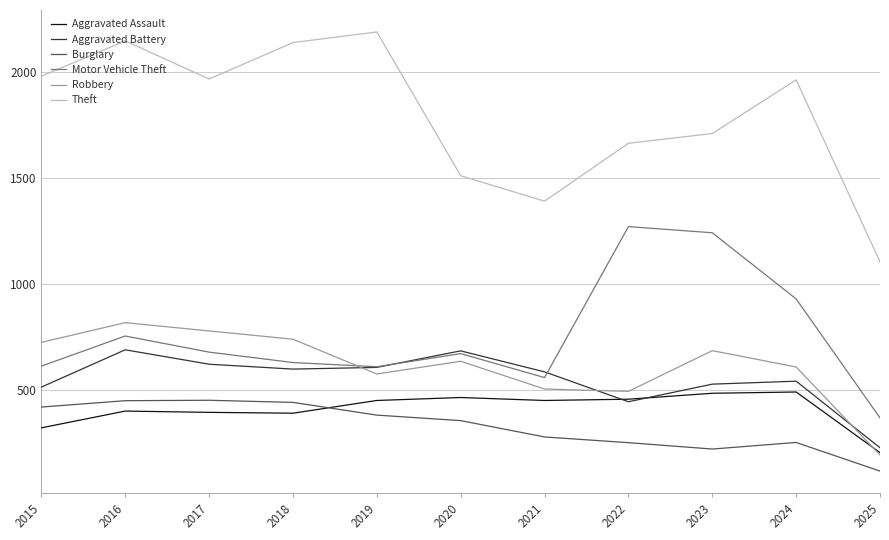

What is the maximum value for Burglary?

453